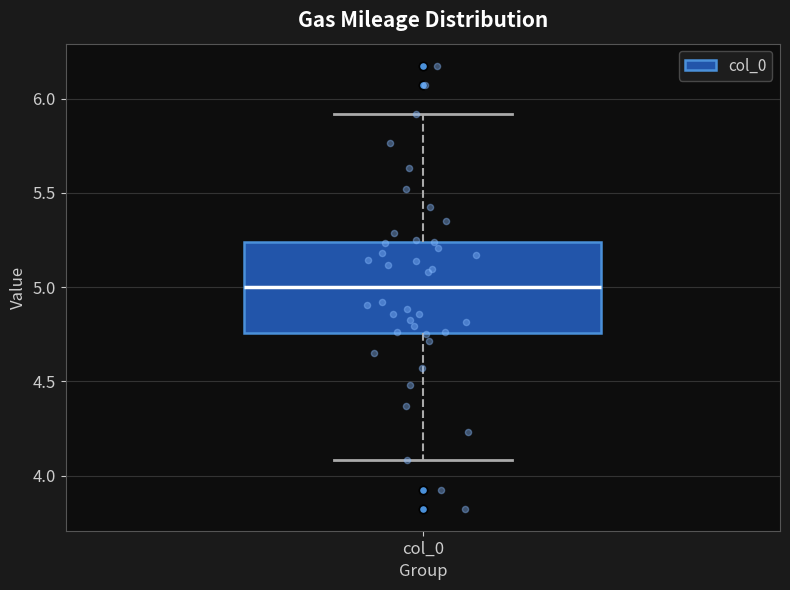

Where does the median line of the box for col_0 sit on the y-axis? The values are not printed on the chart, so give them approximately, as read against the axis.

5.00